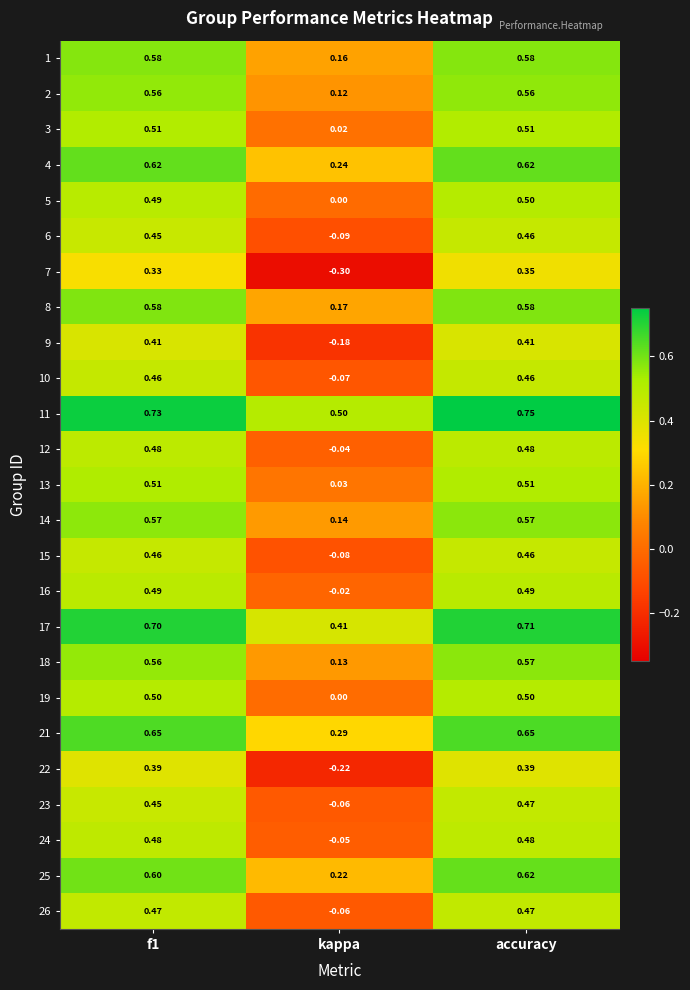

Which category has the lowest value across all series?

kappa